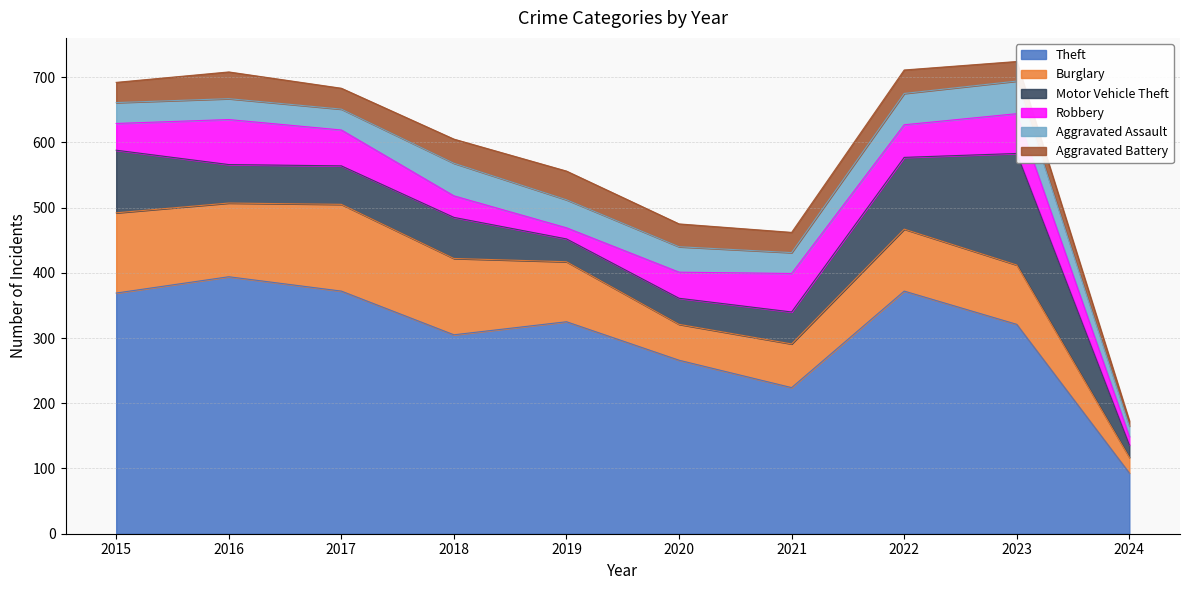

Which series has the largest range (max minus min)?

Theft